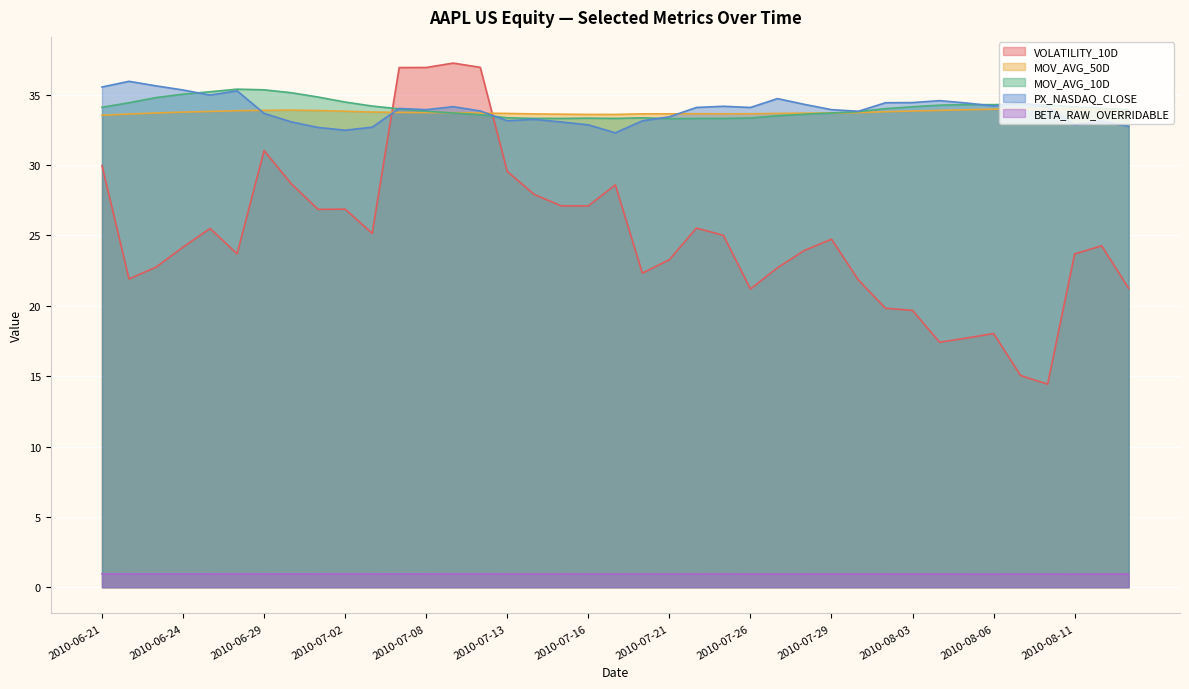

Between which two adjacent categories do PX_NASDAQ_CLOSE and VOLATILITY_10D first intersect?

2010-07-06 and 2010-07-07